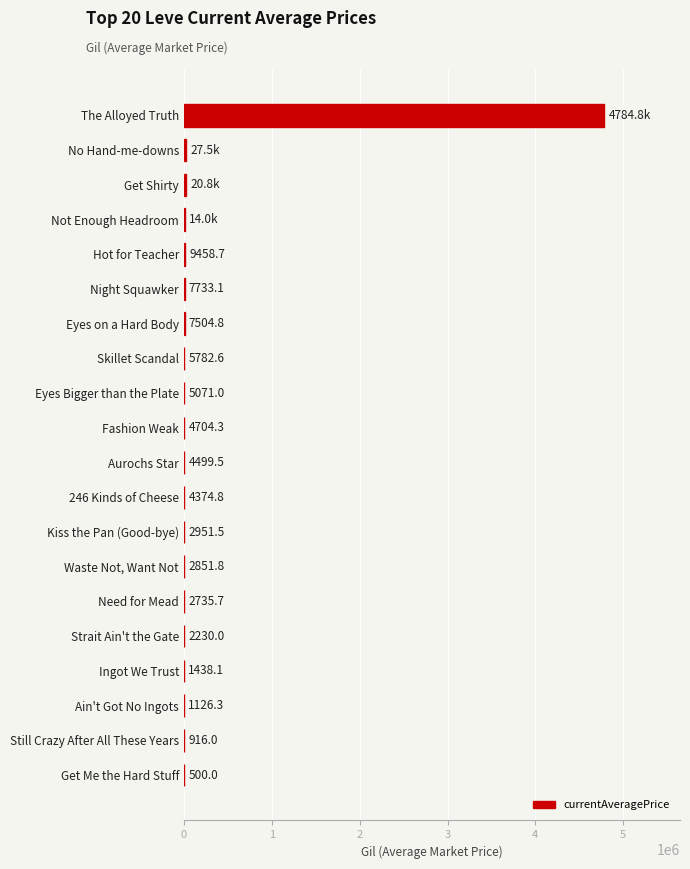

Where is the data nearest to the value 2392649?

No Hand-me-downs